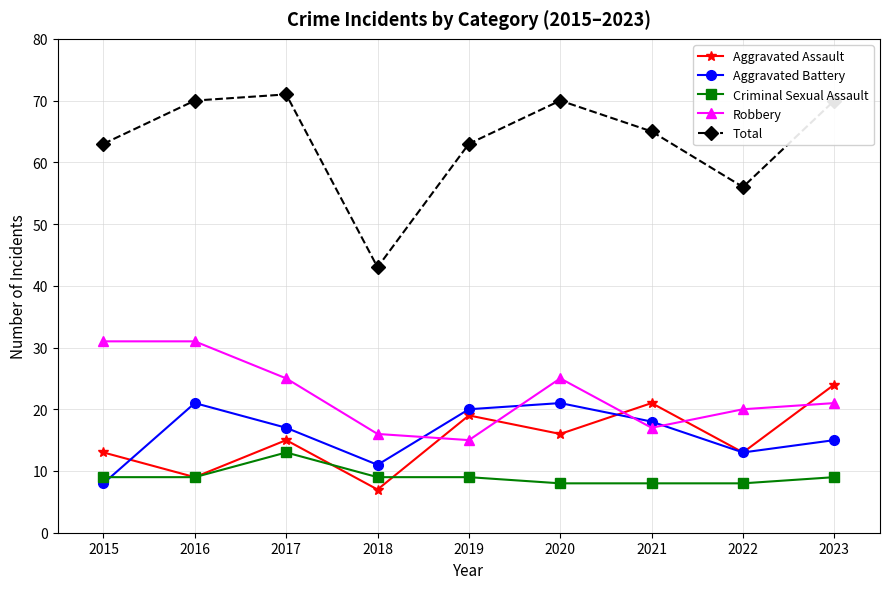

What is the approximate value of Aggravated Battery at 2023?

15